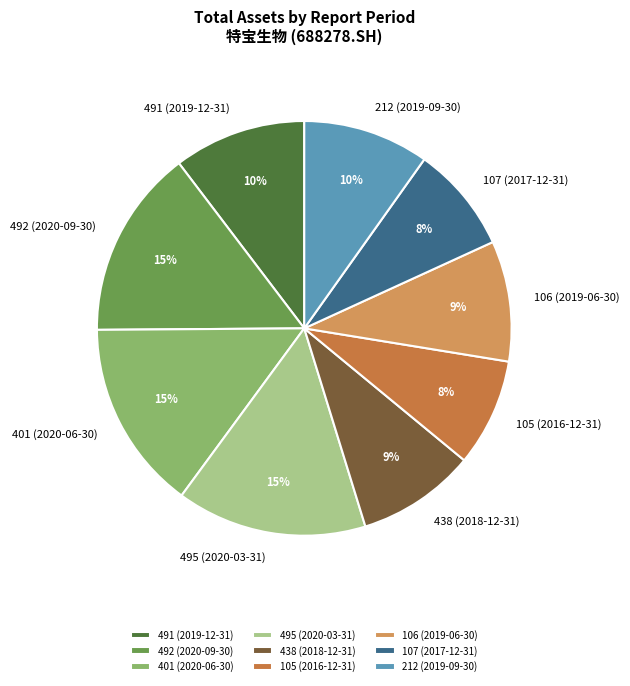

Approximately how many times larger is the value at 106 (2019-06-30) compared to 107 (2017-12-31)?

1.1